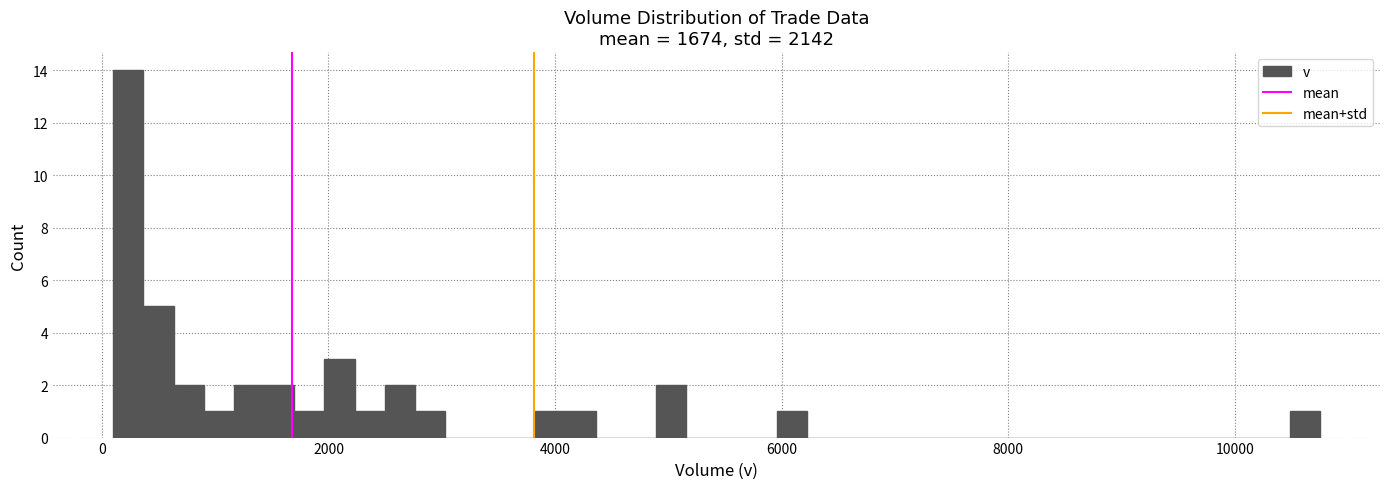

Around what value on the x-axis is the tallest bar? Give the approximate position of its centre, as read against the axis.

200